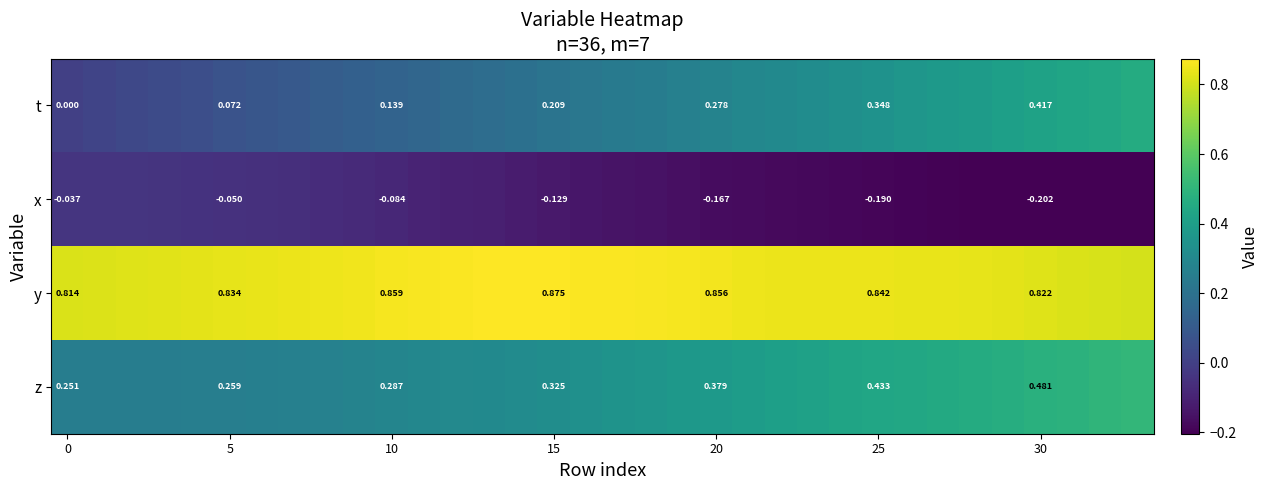

What is the difference between the row_0 values at 32 and 9?

0.3